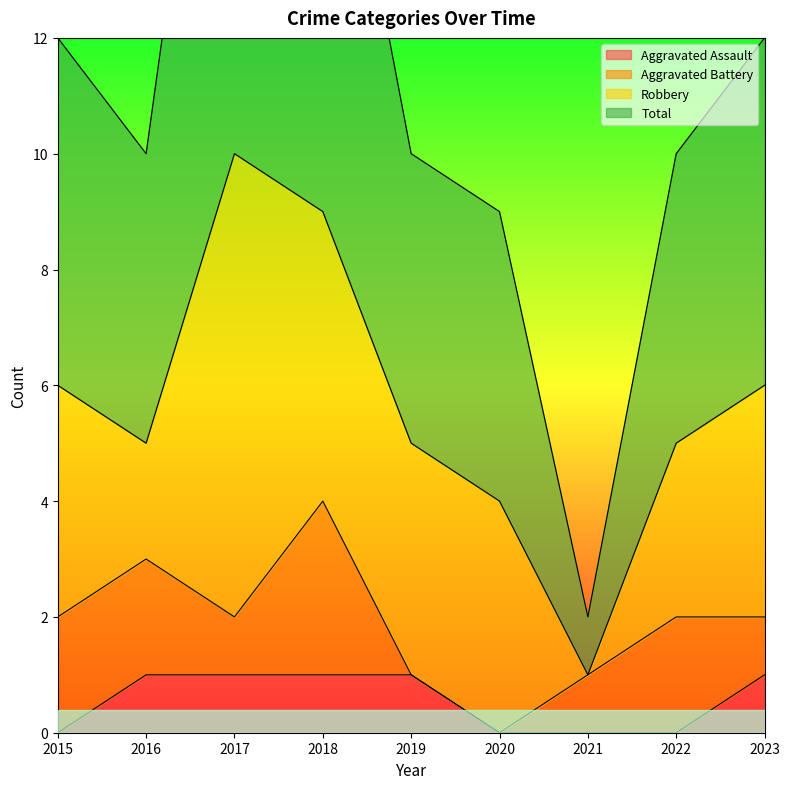

Is it true that Aggravated Assault equals 0 at 2021?

True